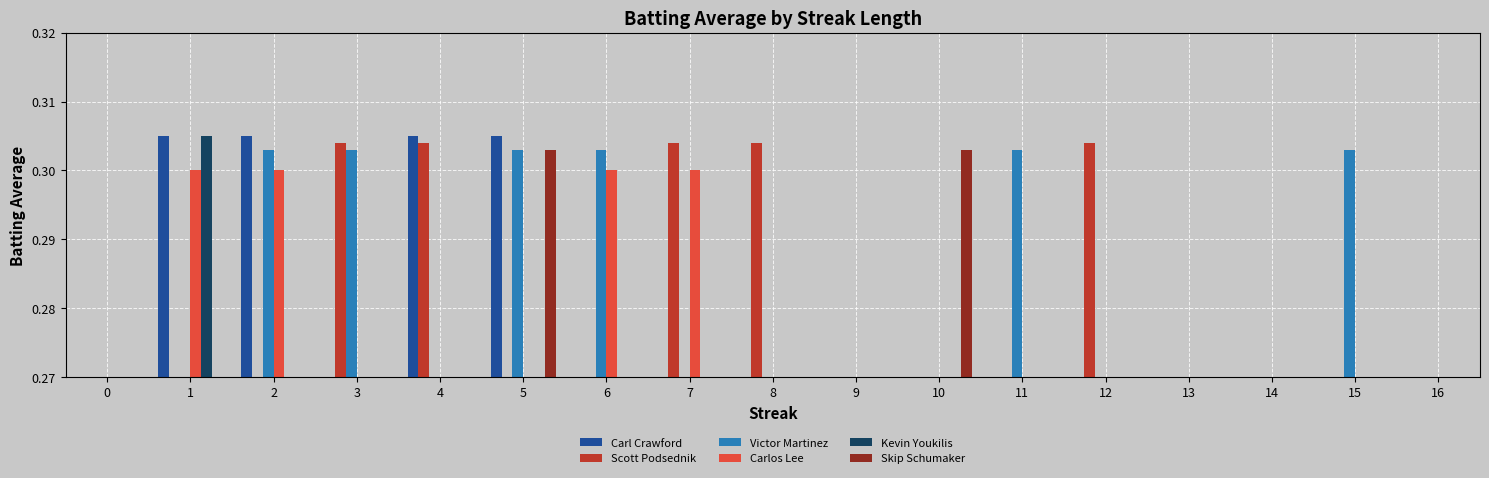

Is the value of Victor Martinez at 3 greater than the value of Skip Schumaker at 5?

No